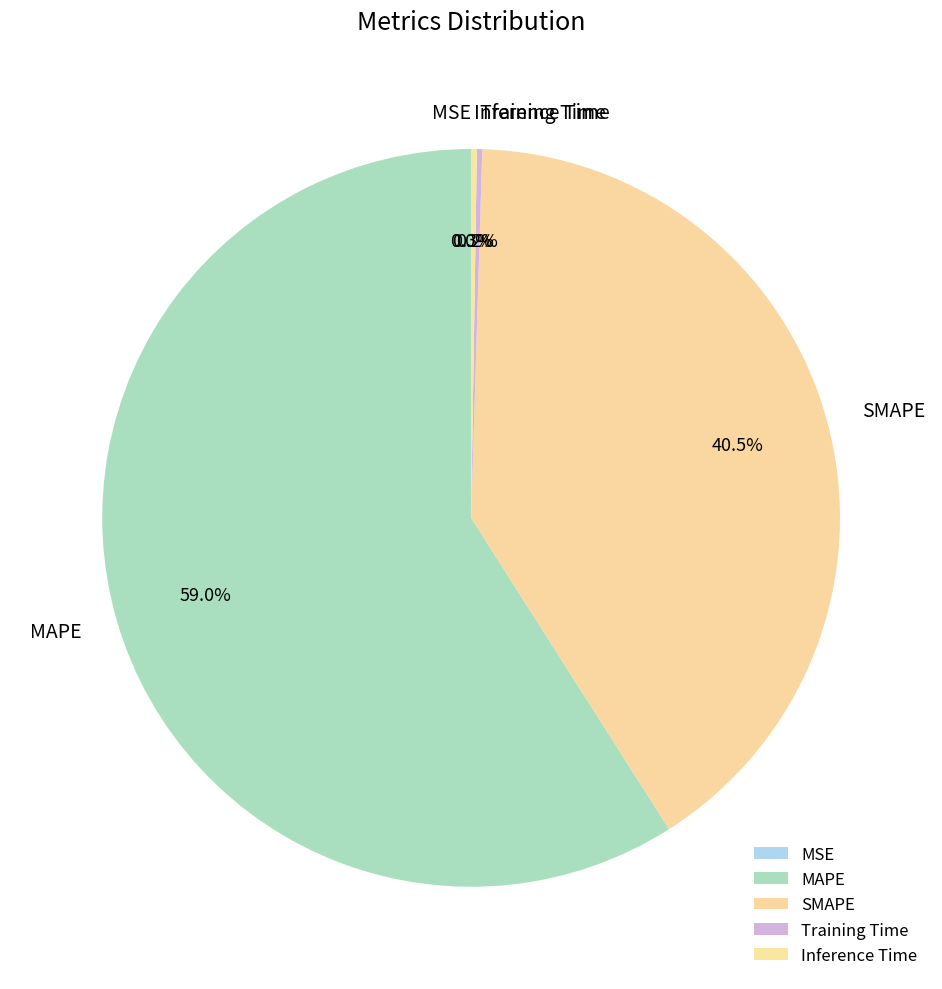

What percentage do MAPE and SMAPE together represent?

99.5%